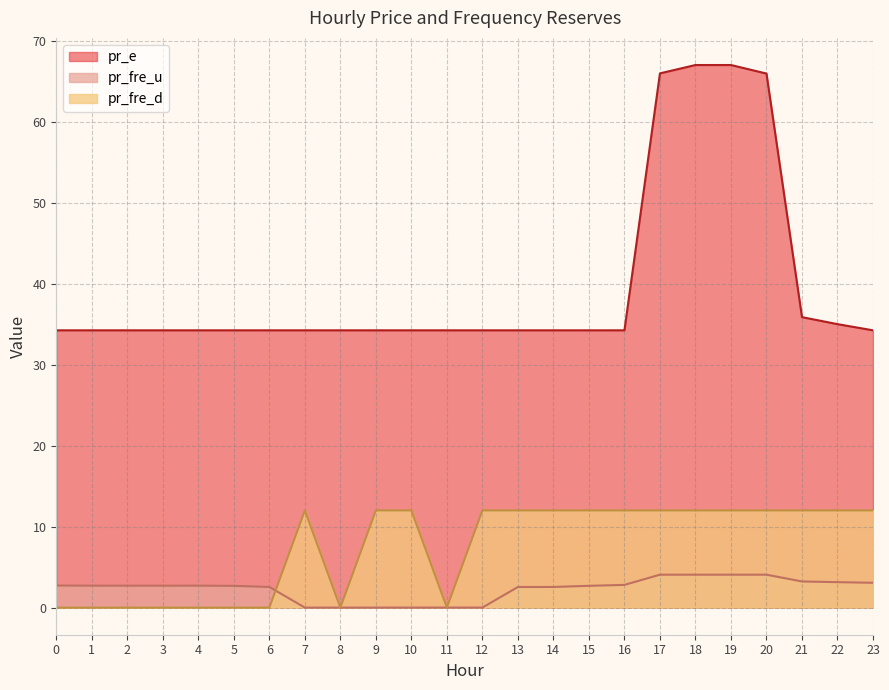

How many data points in pr_fre_u are less than 2?

6